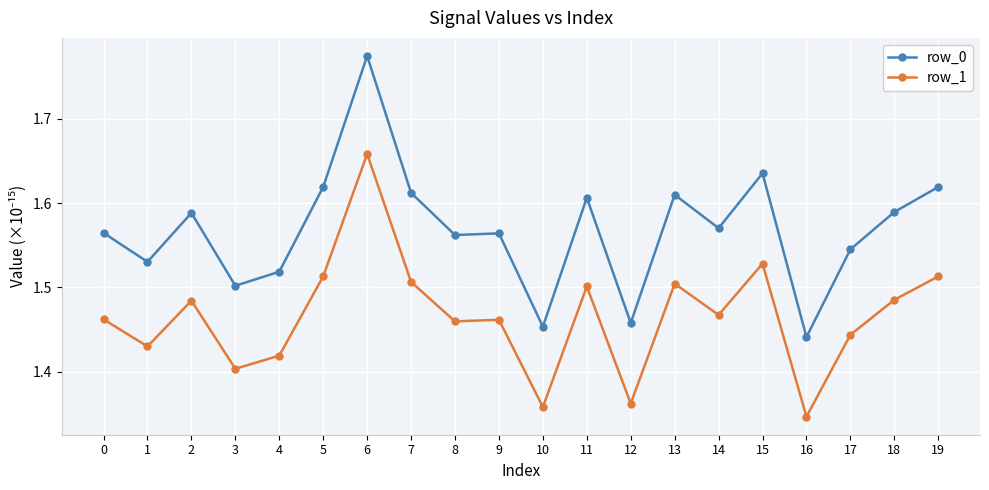

Rank the series by their maximum value, from highest to lowest.

row_0, row_1